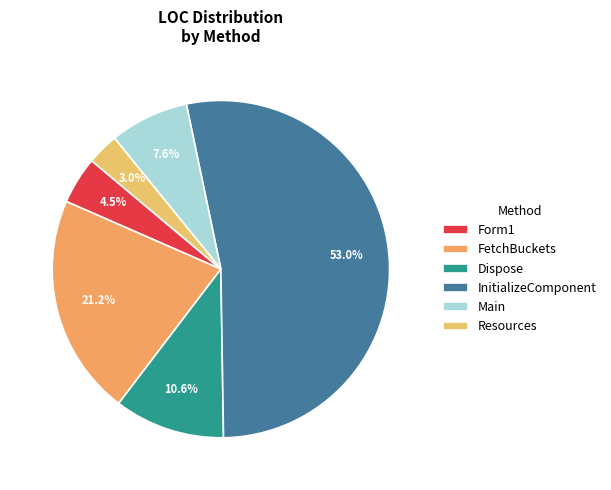

Rank the categories by value from highest to lowest.

InitializeComponent, FetchBuckets, Dispose, Main, Form1, Resources